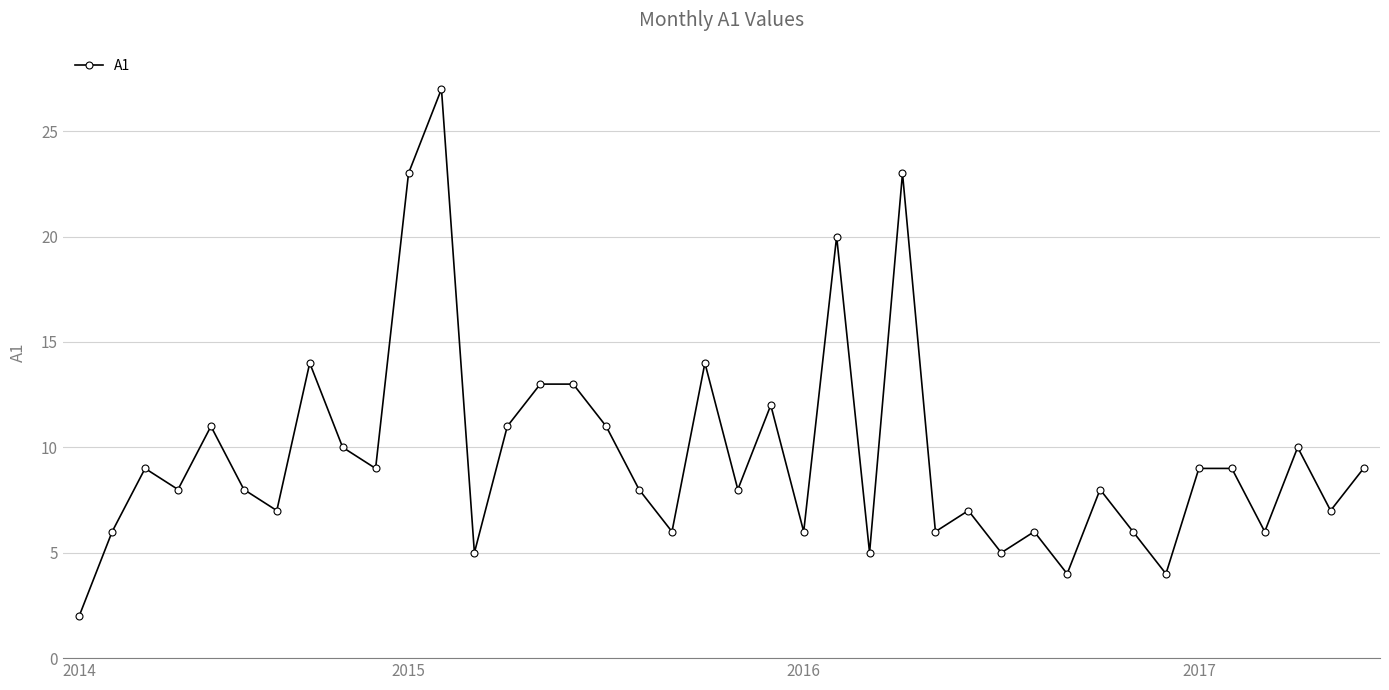

What is the average value?

10